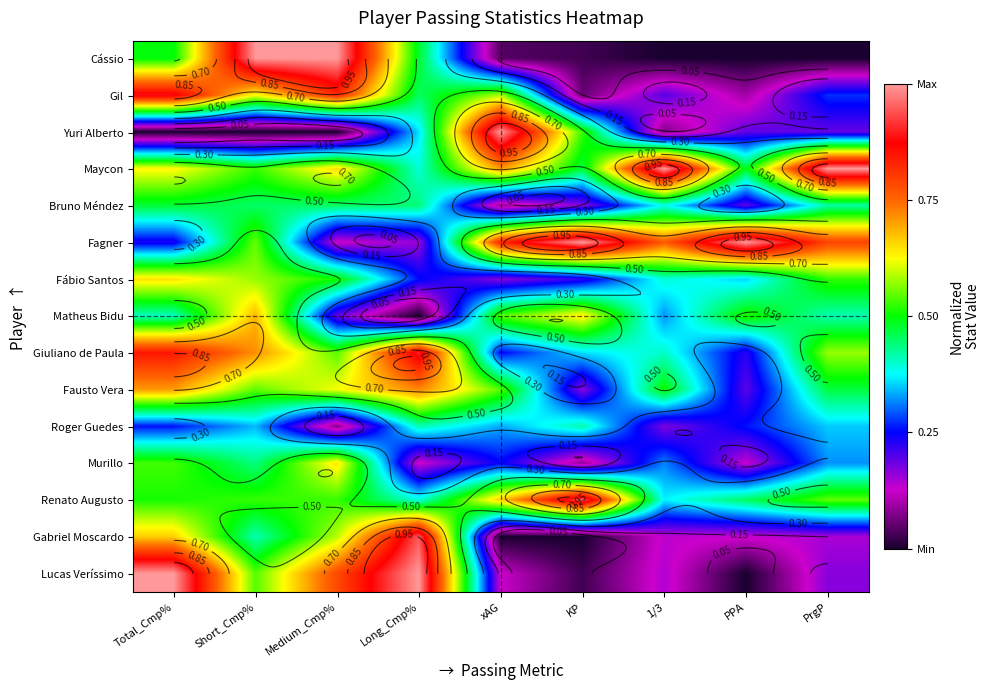

Between PPA and KP, which is larger?

KP